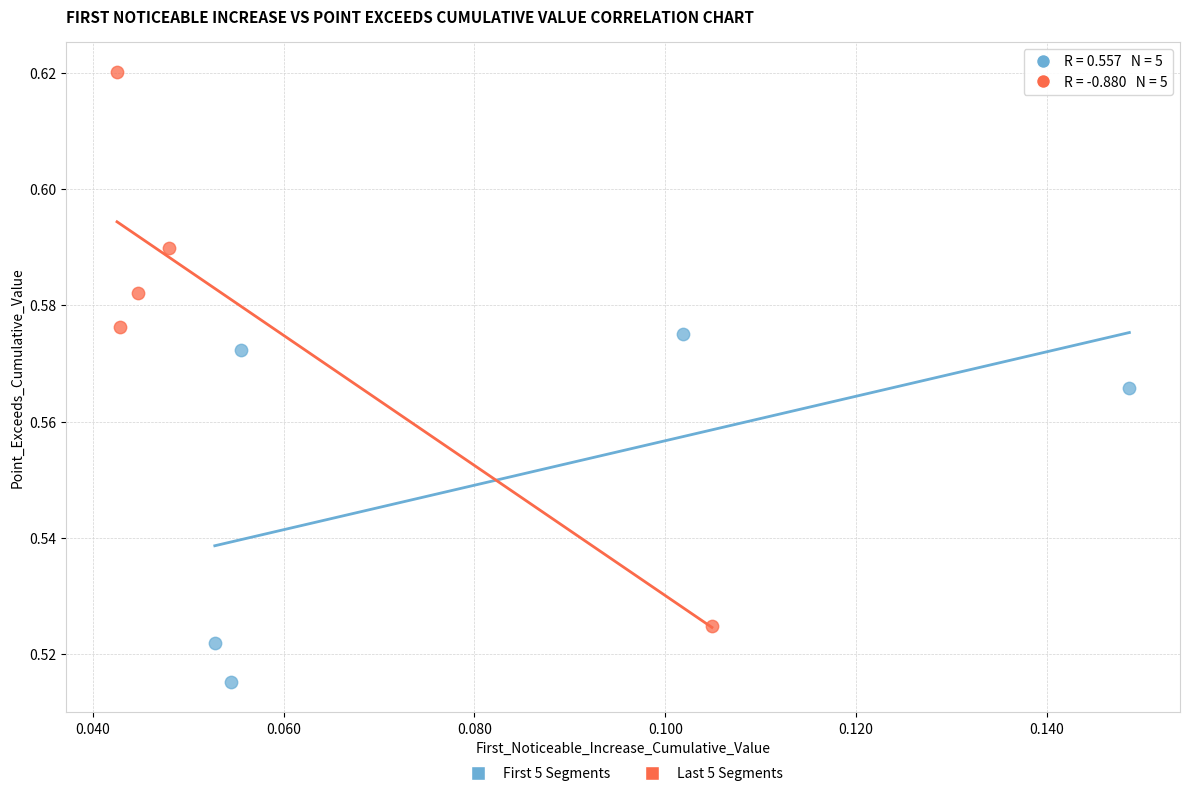

Which series reaches the maximum Y coordinate?

Last 5 Segments